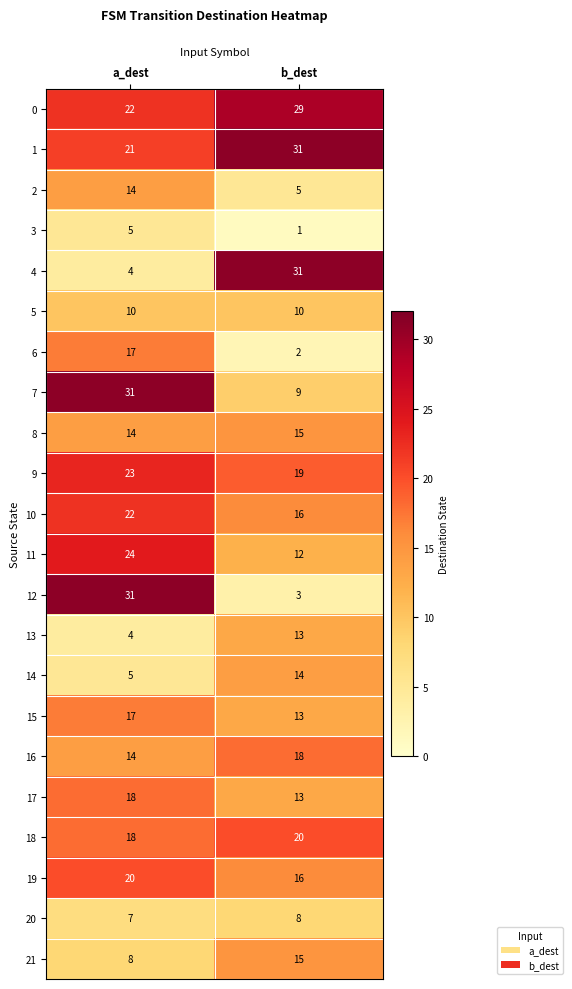

Read the 8 value at a_dest.

14